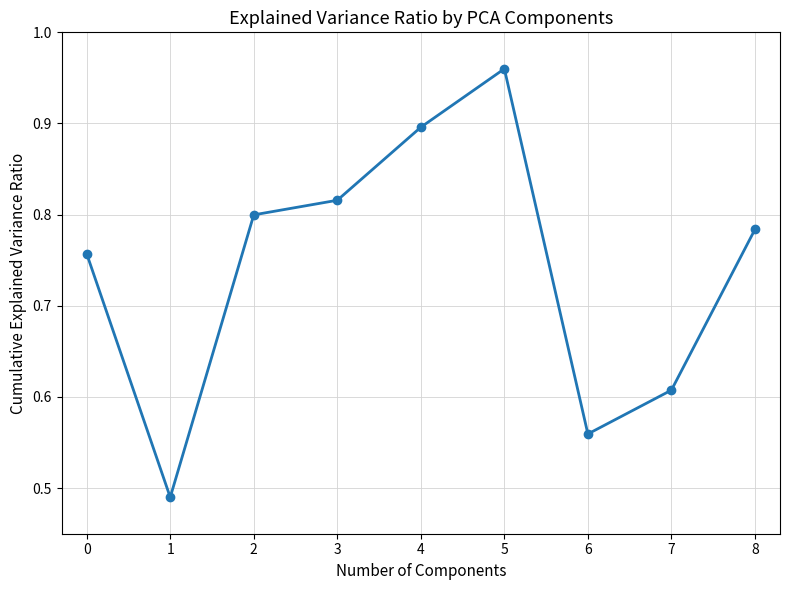

How many lines are shown in the chart?

1